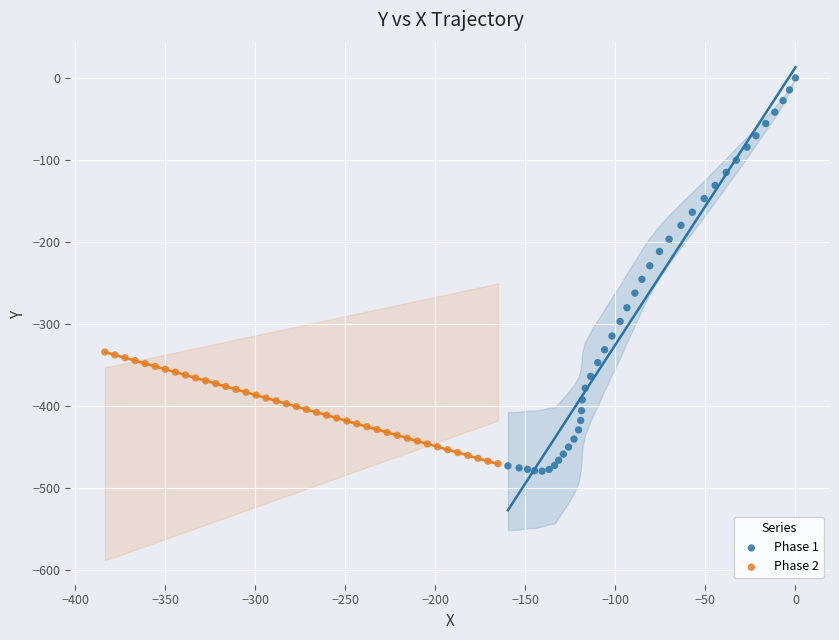

Which series has the largest Y range (max minus min)?

Phase 1